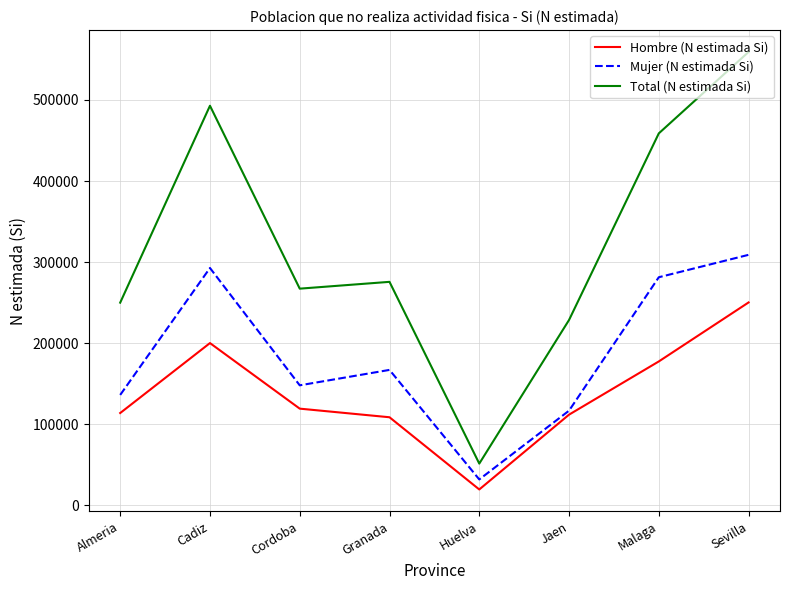

The value of Total (N estimada Si) at Granada is 275637. True or false?

True